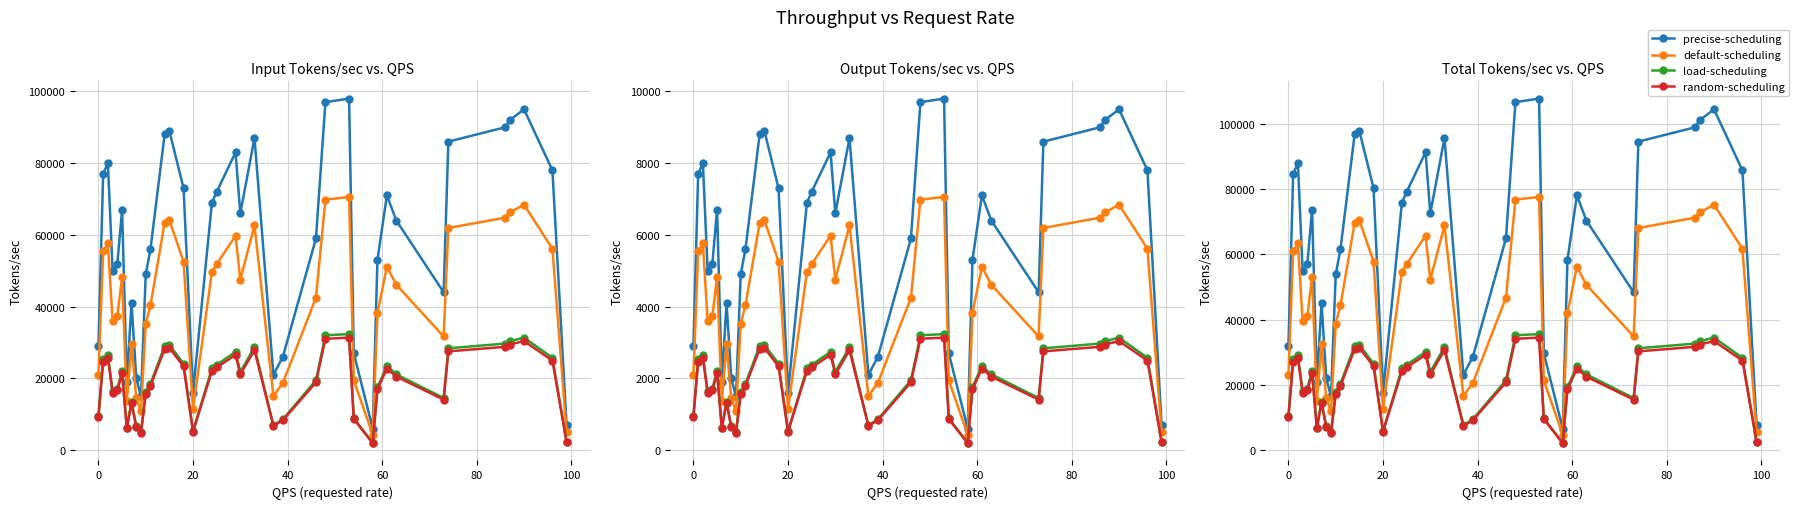

The value of precise-scheduling at 8 is 30751. True or false?

False